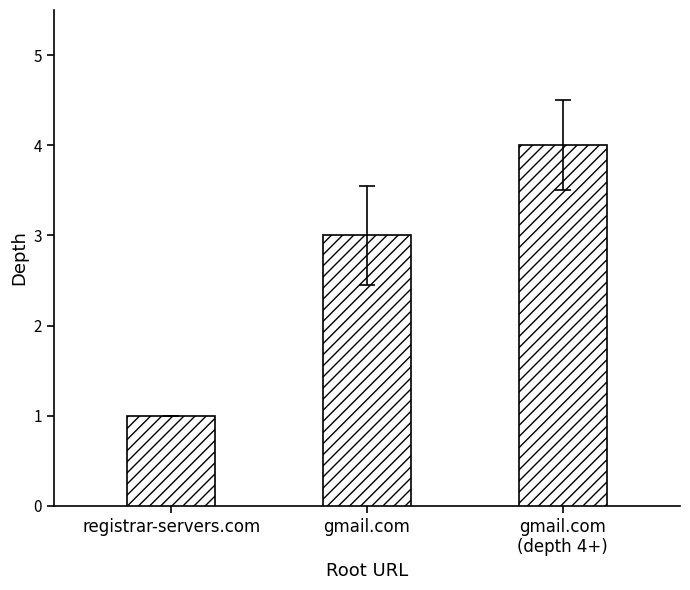

Which category has the highest value across all series?

gmail.com
(depth 4+)